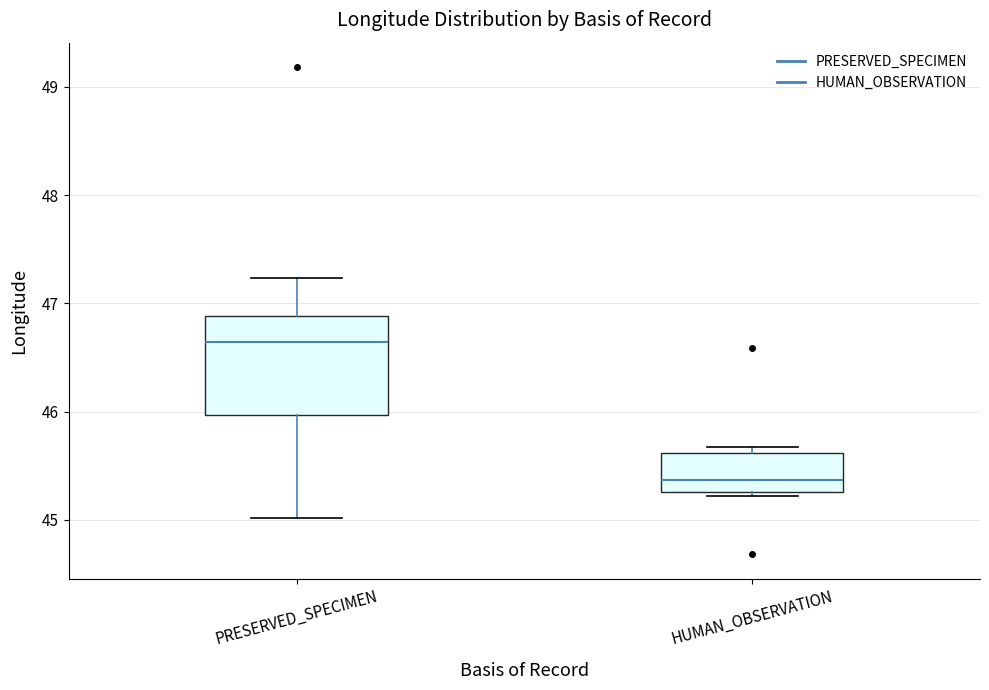

Which box's median line is the highest?

PRESERVED_SPECIMEN